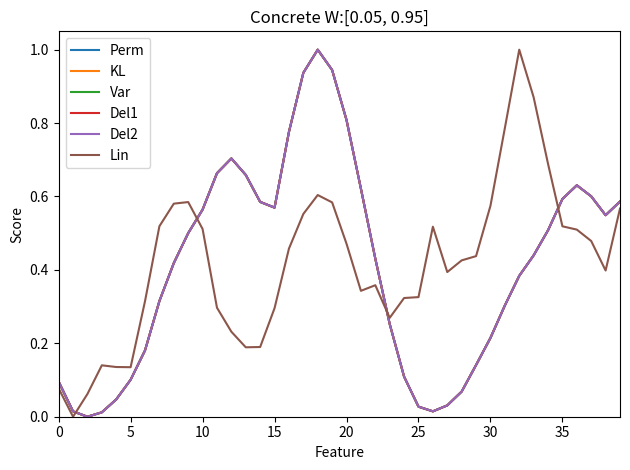

What is the difference between the maximum and minimum values in the Del1 series?

1.0